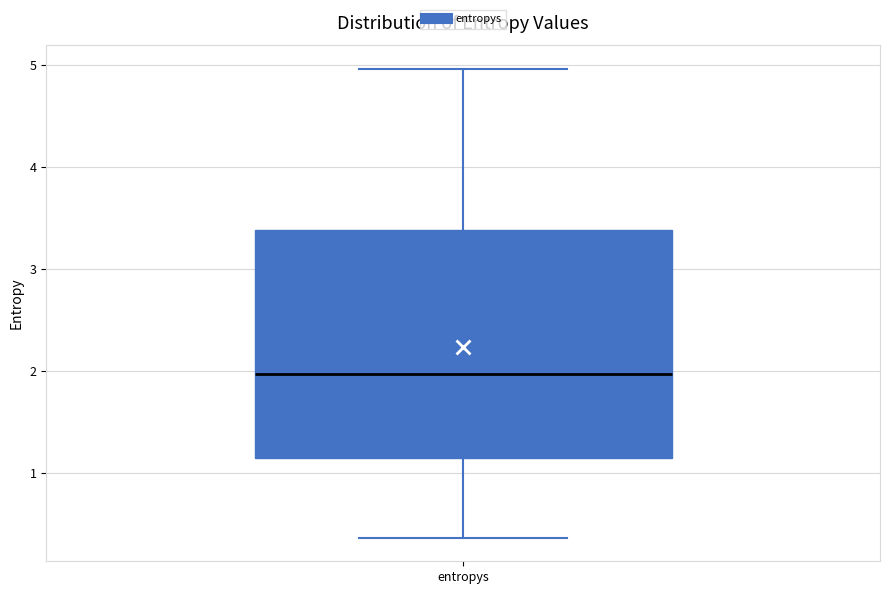

Where does the lower whisker of the box for entropys end on the y-axis? The values are not printed on the chart, so give them approximately, as read against the axis.

0.4